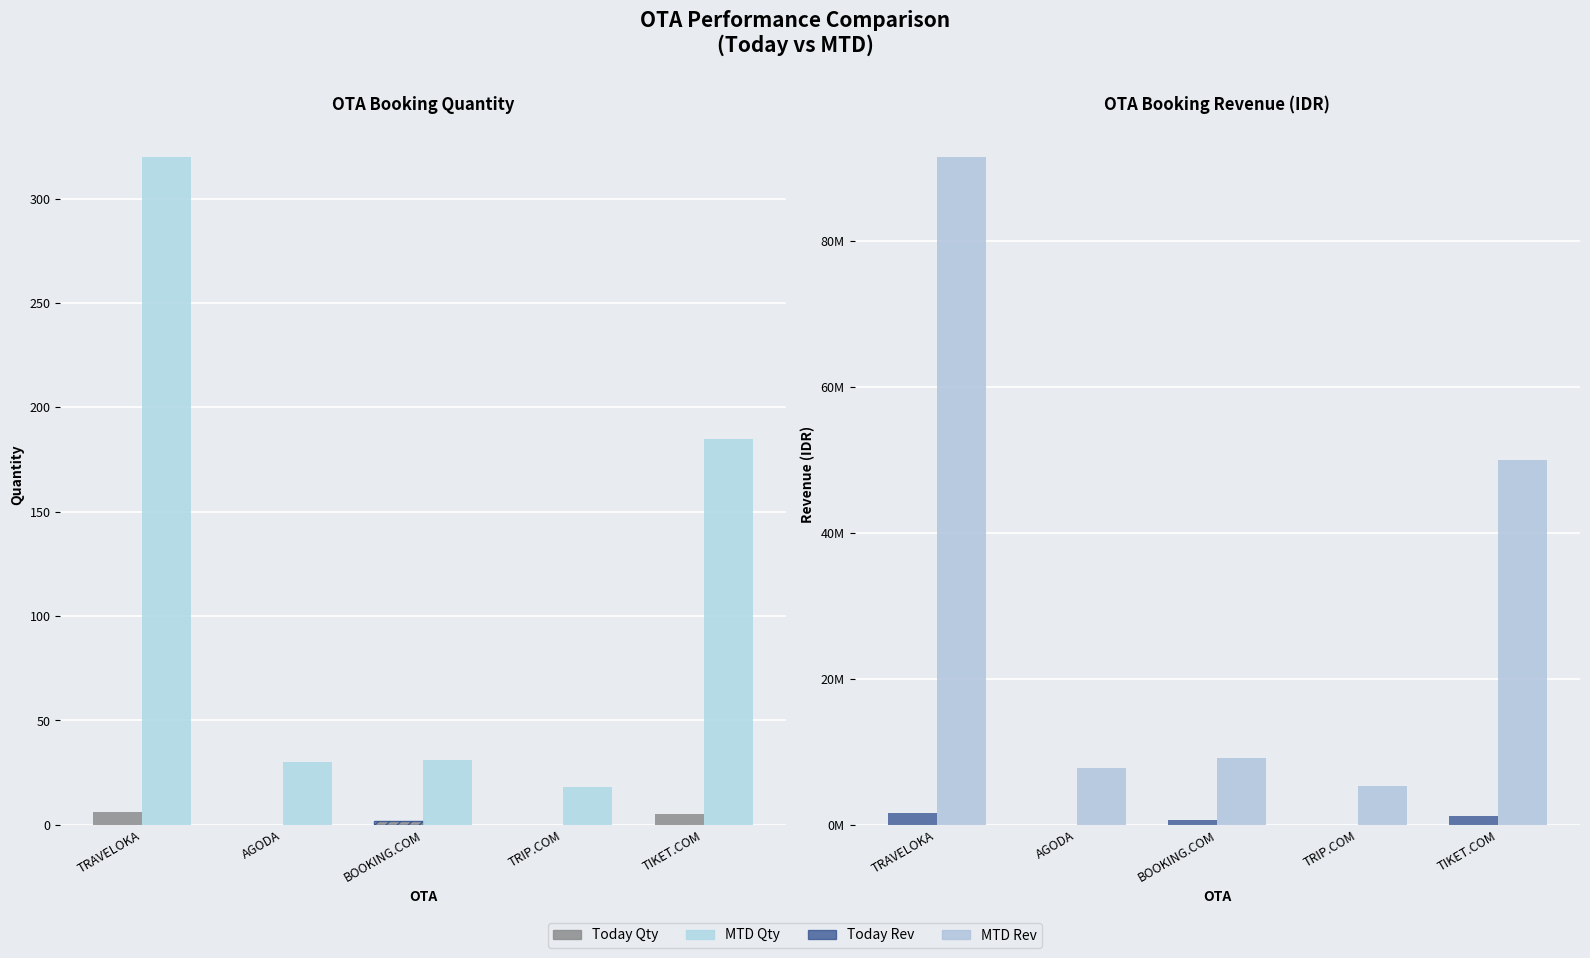

What is the average value of the Today Rev series?

697418